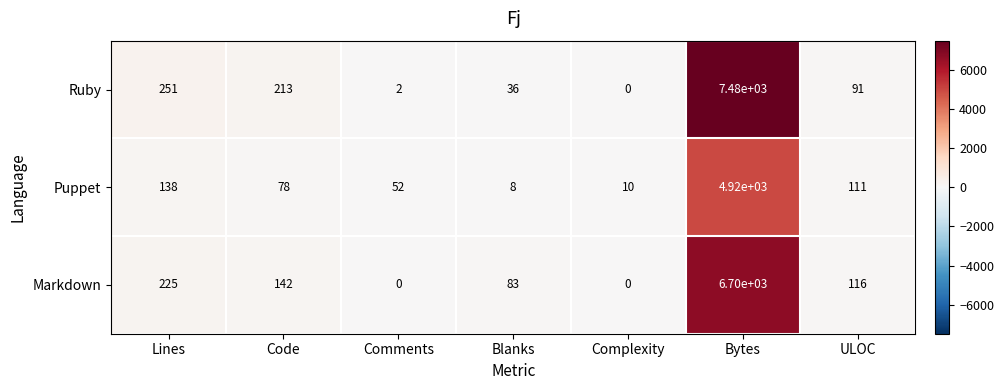

What is the difference between the maximum and second lowest values in the Puppet series?

4910